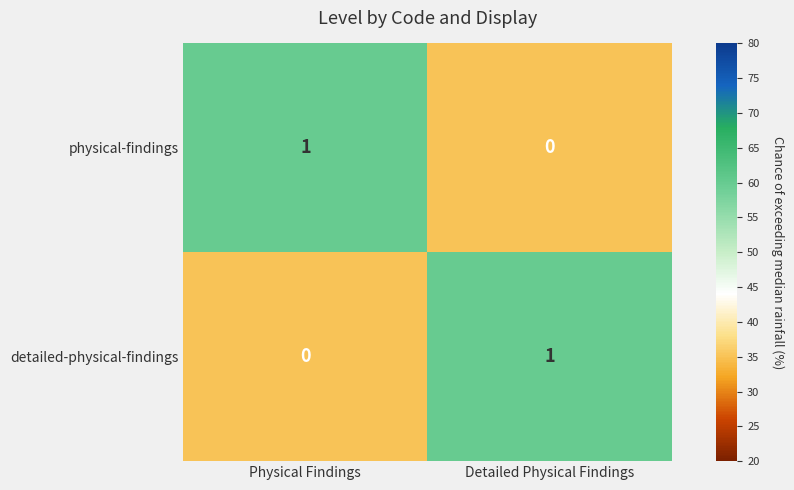

Is the value of physical-findings at Physical Findings greater than the value of detailed-physical-findings at Physical Findings?

Yes